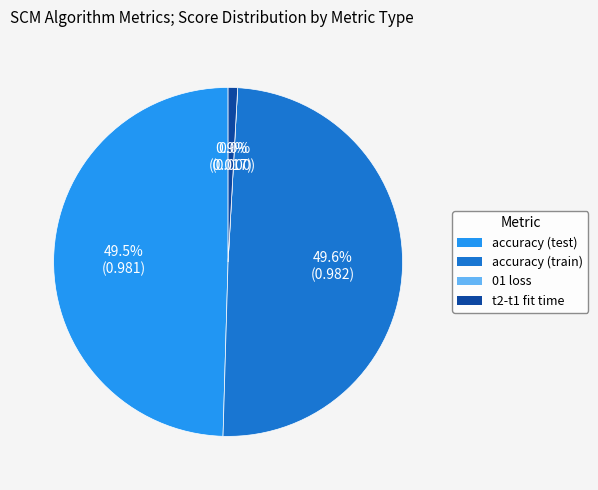

Count the number of slices in the pie.

4